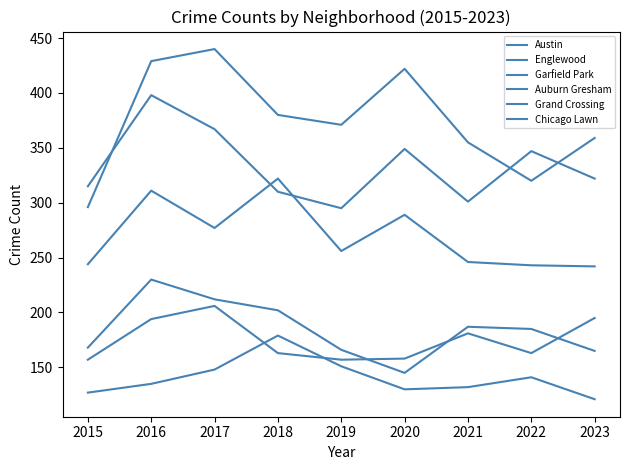

Is it true that Englewood equals 437 at 2023?

False